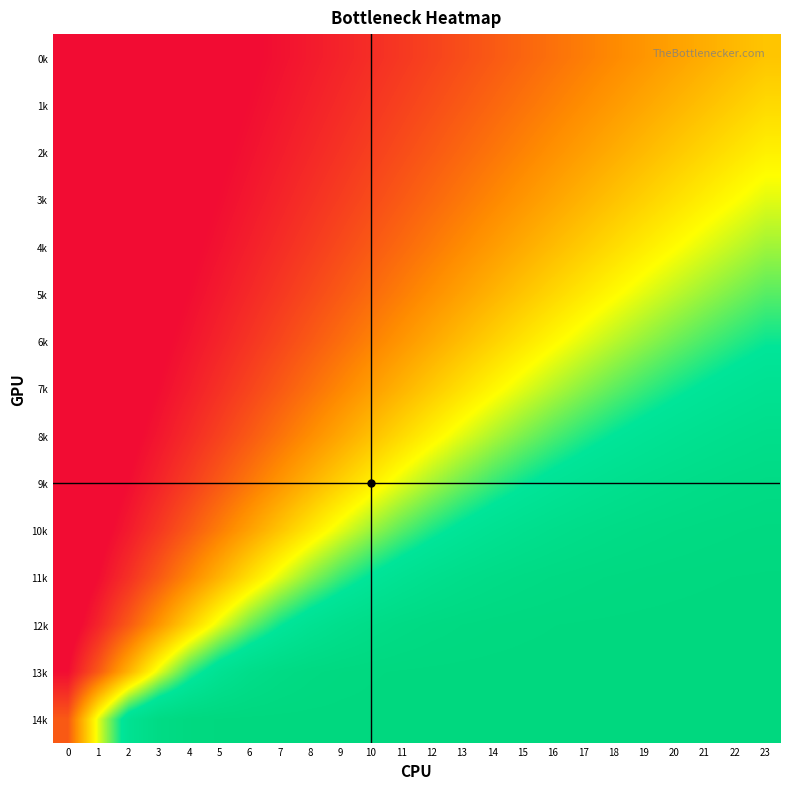

Reading left to right, list all the values displayed in this chart.

0k: 0=-0.7	1=-0.7	2=-0.7	3=-0.7	4=-0.7	5=-0.6	6=-0.6	7=-0.6	8=-0.6	9=-0.5	10=-0.5	11=-0.5	12=-0.4	13=-0.4	14=-0.4	15=-0.3	16=-0.3	17=-0.2	18=-0.2	19=-0.2	20=-0.1	21=-0.1	22=-0.0	23=-0.0
1k: 0=-0.7	1=-0.7	2=-0.7	3=-0.7	4=-0.7	5=-0.6	6=-0.6	7=-0.6	8=-0.5	9=-0.5	10=-0.5	11=-0.4	12=-0.4	13=-0.4	14=-0.3	15=-0.3	16=-0.2	17=-0.2	18=-0.2	19=-0.1	20=-0.1	21=-0.0	22=0.0	23=0.1
2k: 0=-0.7	1=-0.7	2=-0.7	3=-0.7	4=-0.6	5=-0.6	6=-0.6	7=-0.5	8=-0.5	9=-0.5	10=-0.4	11=-0.4	12=-0.4	13=-0.3	14=-0.3	15=-0.2	16=-0.2	17=-0.1	18=-0.1	19=-0.0	20=0.0	21=0.1	22=0.1	23=0.2
3k: 0=-0.7	1=-0.7	2=-0.7	3=-0.7	4=-0.6	5=-0.6	6=-0.6	7=-0.5	8=-0.5	9=-0.4	10=-0.4	11=-0.4	12=-0.3	13=-0.3	14=-0.2	15=-0.2	16=-0.1	17=-0.1	18=-0.0	19=0.0	20=0.1	21=0.1	22=0.2	23=0.2
4k: 0=-0.7	1=-0.7	2=-0.7	3=-0.6	4=-0.6	5=-0.6	6=-0.5	7=-0.5	8=-0.5	9=-0.4	10=-0.4	11=-0.3	12=-0.3	13=-0.2	14=-0.1	15=-0.1	16=-0.0	17=0.0	18=0.1	19=0.1	20=0.2	21=0.2	22=0.3	23=0.3
5k: 0=-0.7	1=-0.7	2=-0.7	3=-0.6	4=-0.6	5=-0.6	6=-0.5	7=-0.5	8=-0.4	9=-0.4	10=-0.3	11=-0.2	12=-0.2	13=-0.1	14=-0.1	15=-0.0	16=0.1	17=0.1	18=0.2	19=0.2	20=0.3	21=0.4	22=0.4	23=0.5
6k: 0=-0.7	1=-0.7	2=-0.7	3=-0.6	4=-0.6	5=-0.5	6=-0.5	7=-0.4	8=-0.4	9=-0.3	10=-0.2	11=-0.2	12=-0.1	13=-0.0	14=0.0	15=0.1	16=0.2	17=0.2	18=0.3	19=0.4	20=0.4	21=0.5	22=0.5	23=0.6
7k: 0=-0.7	1=-0.7	2=-0.6	3=-0.6	4=-0.5	5=-0.5	6=-0.4	7=-0.4	8=-0.3	9=-0.2	10=-0.1	11=-0.1	12=0.0	13=0.1	14=0.2	15=0.2	16=0.3	17=0.4	18=0.4	19=0.5	20=0.6	21=0.6	22=0.7	23=0.7
8k: 0=-0.7	1=-0.7	2=-0.6	3=-0.6	4=-0.5	5=-0.4	6=-0.4	7=-0.3	8=-0.2	9=-0.1	10=-0.0	11=0.1	12=0.2	13=0.2	14=0.3	15=0.4	16=0.5	17=0.5	18=0.6	19=0.7	20=0.7	21=0.7	22=0.8	23=0.8
9k: 0=-0.7	1=-0.7	2=-0.6	3=-0.5	4=-0.4	5=-0.4	6=-0.3	7=-0.2	8=-0.1	9=0.0	10=0.1	11=0.2	12=0.3	13=0.4	14=0.5	15=0.6	16=0.6	17=0.7	18=0.8	19=0.8	20=0.8	21=0.9	22=0.9	23=0.9
10k: 0=-0.7	1=-0.6	2=-0.6	3=-0.5	4=-0.4	5=-0.2	6=-0.1	7=-0.0	8=0.1	9=0.2	10=0.4	11=0.5	12=0.6	13=0.6	14=0.7	15=0.8	16=0.8	17=0.8	18=0.9	19=0.9	20=0.9	21=0.9	22=1.0	23=1.0
11k: 0=-0.7	1=-0.6	2=-0.5	3=-0.4	4=-0.2	5=-0.1	6=0.1	7=0.2	8=0.4	9=0.5	10=0.6	11=0.7	12=0.8	13=0.8	14=0.9	15=0.9	16=0.9	17=0.9	18=1.0	19=1.0	20=1.0	21=1.0	22=1.0	23=1.0
12k: 0=-0.7	1=-0.5	2=-0.4	3=-0.2	4=0.0	5=0.2	6=0.4	7=0.6	8=0.7	9=0.8	10=0.9	11=0.9	12=0.9	13=1.0	14=1.0	15=1.0	16=1.0	17=1.0	18=1.0	19=1.0	20=1.0	21=1.0	22=1.0	23=1.0
13k: 0=-0.6	1=-0.4	2=-0.1	3=0.2	4=0.5	5=0.7	6=0.8	7=0.9	8=0.9	9=1.0	10=1.0	11=1.0	12=1.0	13=1.0	14=1.0	15=1.0	16=1.0	17=1.0	18=1.0	19=1.0	20=1.0	21=1.0	22=1.0	23=1.0
14k: 0=-0.4	1=0.2	2=0.7	3=0.9	4=1.0	5=1.0	6=1.0	7=1.0	8=1.0	9=1.0	10=1.0	11=1.0	12=1.0	13=1.0	14=1.0	15=1.0	16=1.0	17=1.0	18=1.0	19=1.0	20=1.0	21=1.0	22=1.0	23=1.0